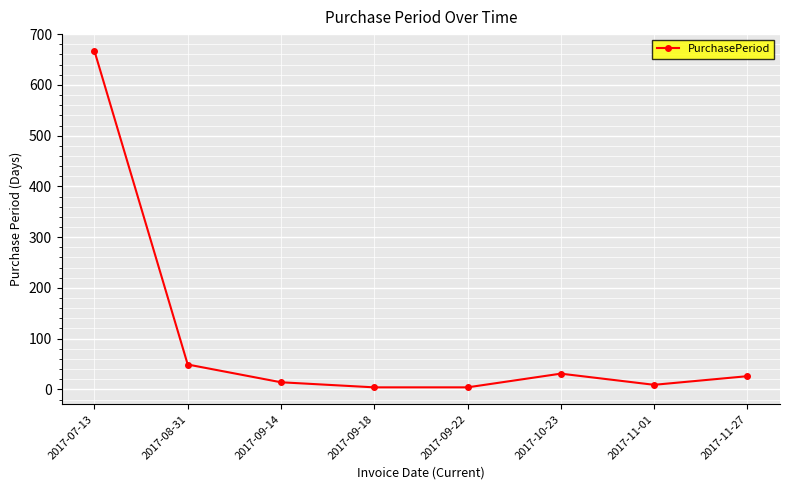

True or false: the data has more than 2 interior local peaks.

False